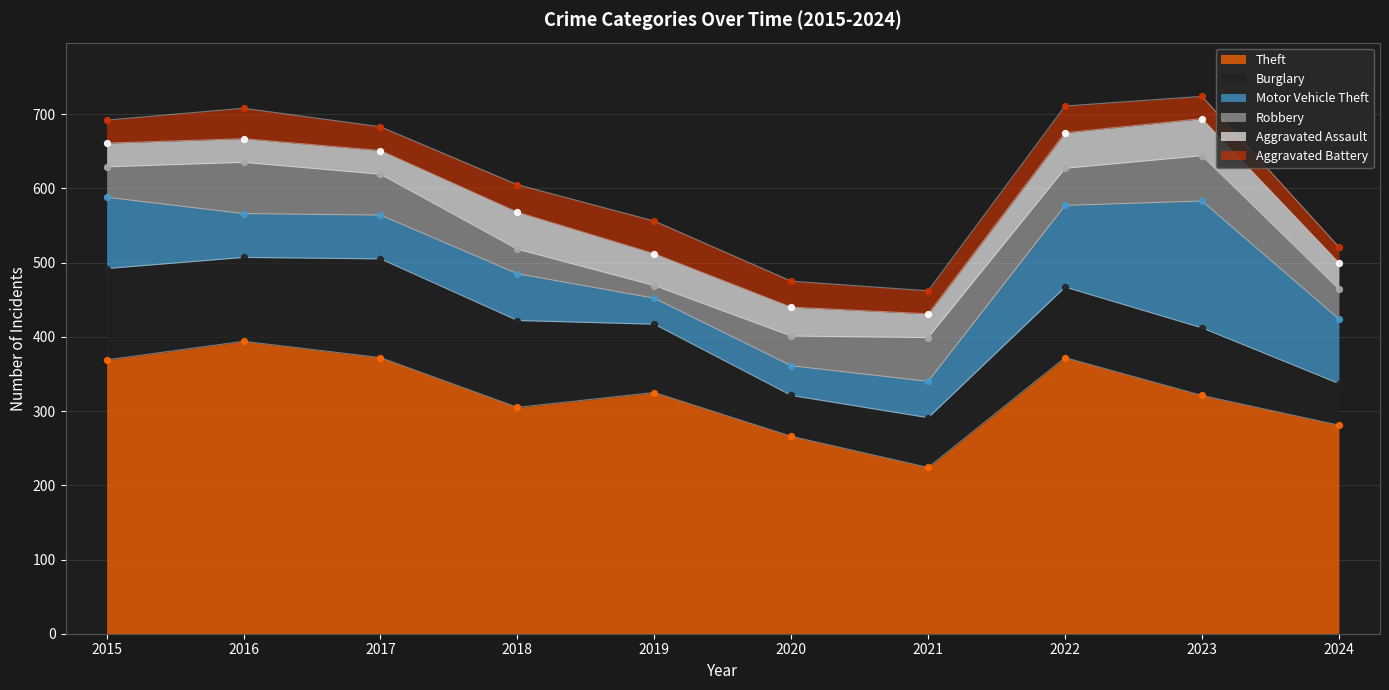

At how many categories does at least one series exceed 376?

1